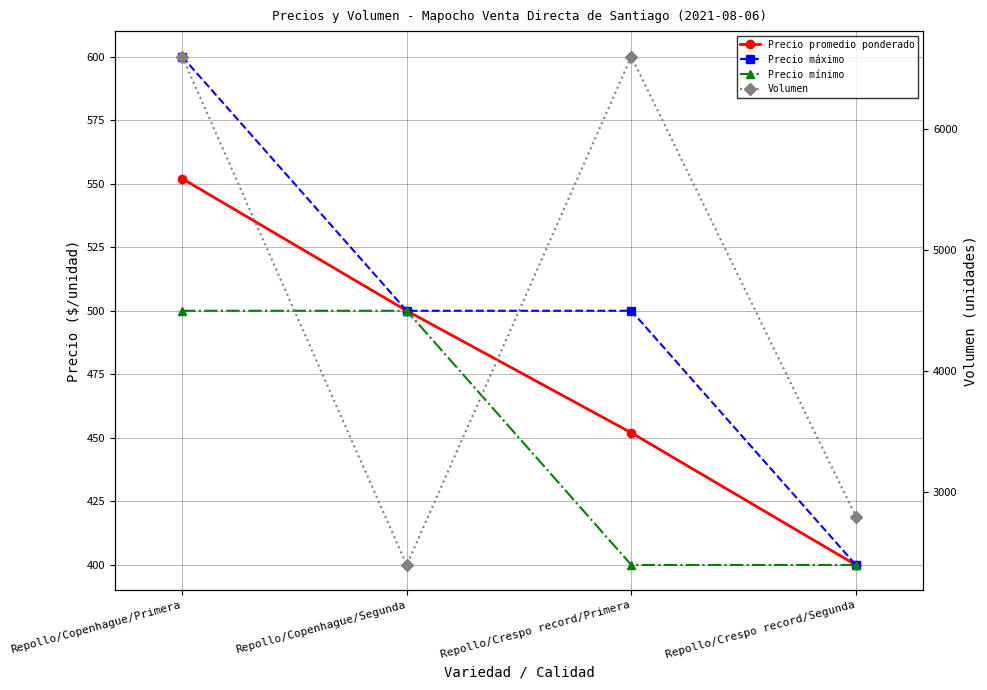

At which label is Precio mínimo closest to 450?

Repollo/Copenhague/Primera